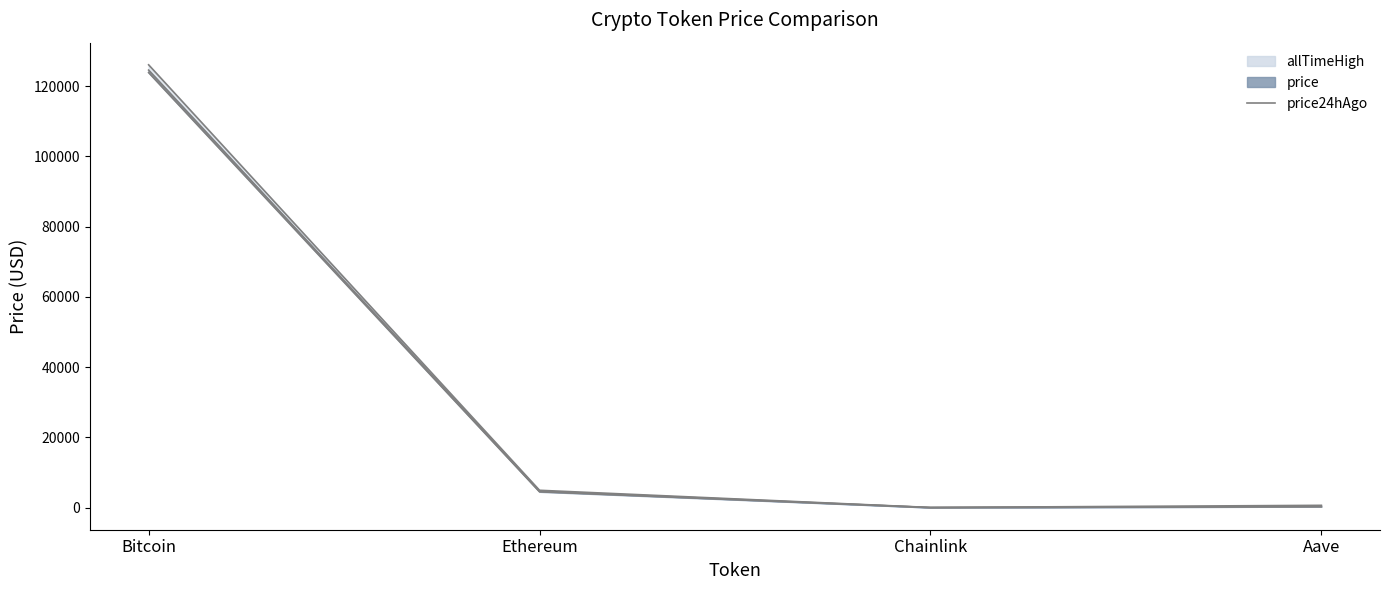

Reading left to right, list all the values displayed in this chart.

123867.0	4511.4	21.8	285.4